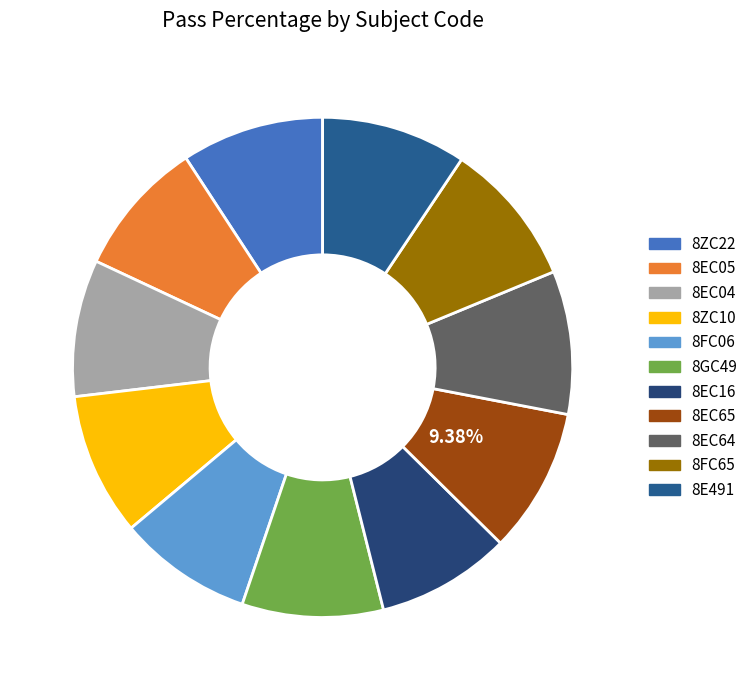

Is there any slice that represents more than half of the pie?

No